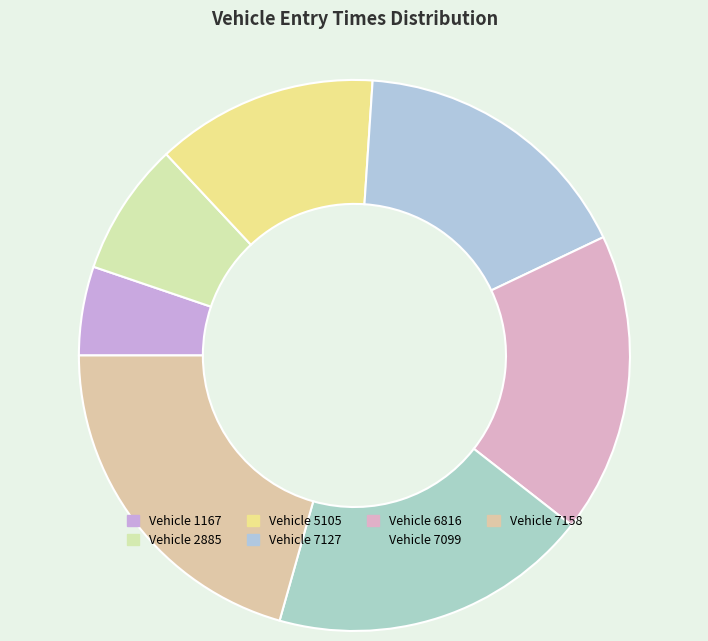

Count the number of slices in the pie.

7